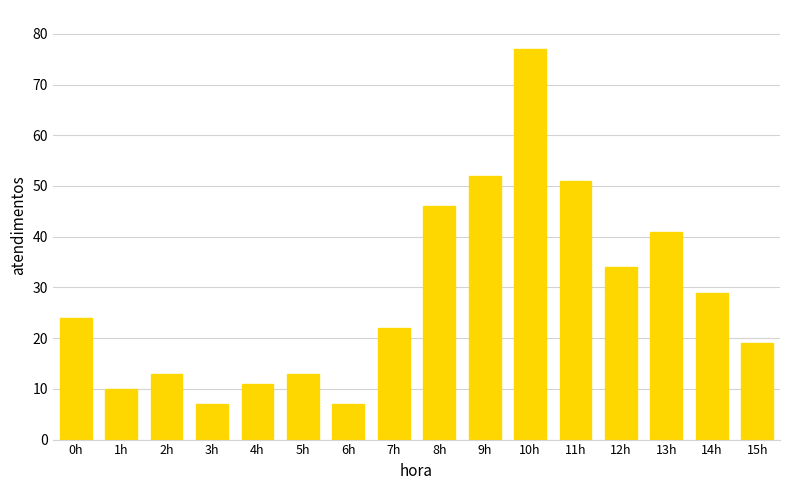

Which category has the highest value across all series?

10h